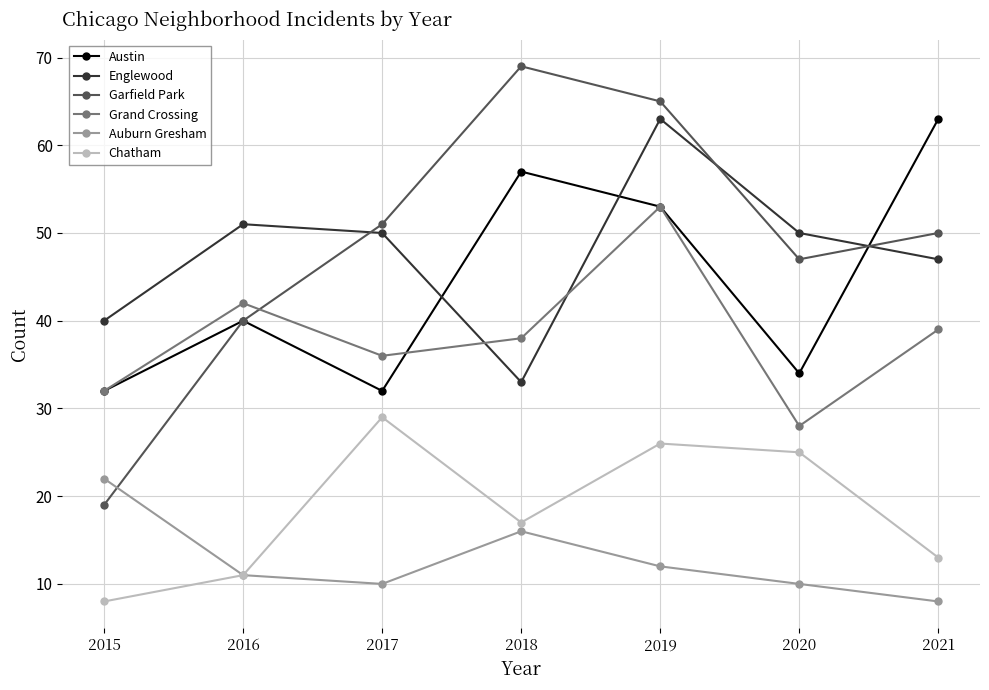

What is the difference between the Grand Crossing values at 2021 and 2020?

11